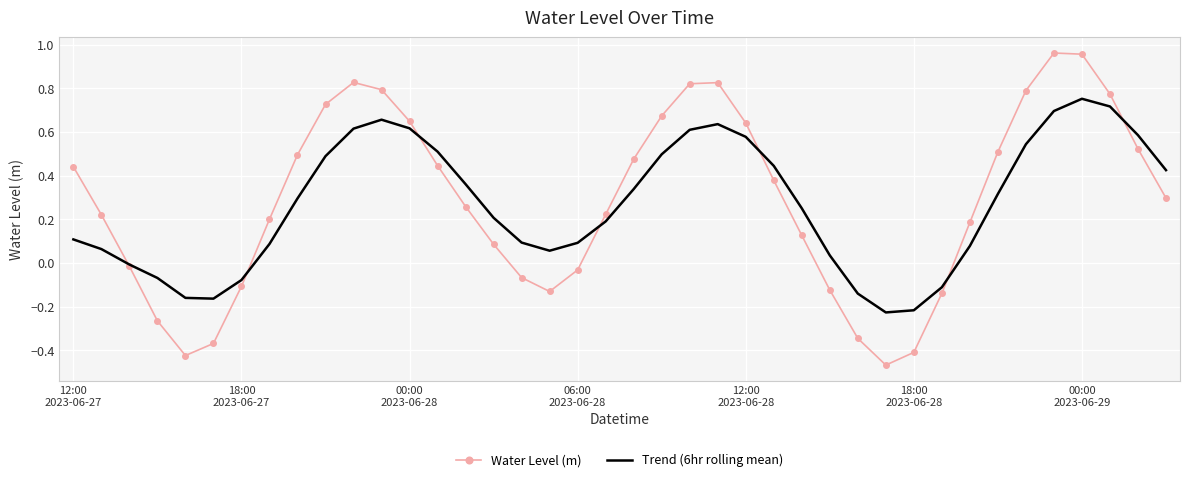

Which series has the widest spread of values?

Water Level (m)